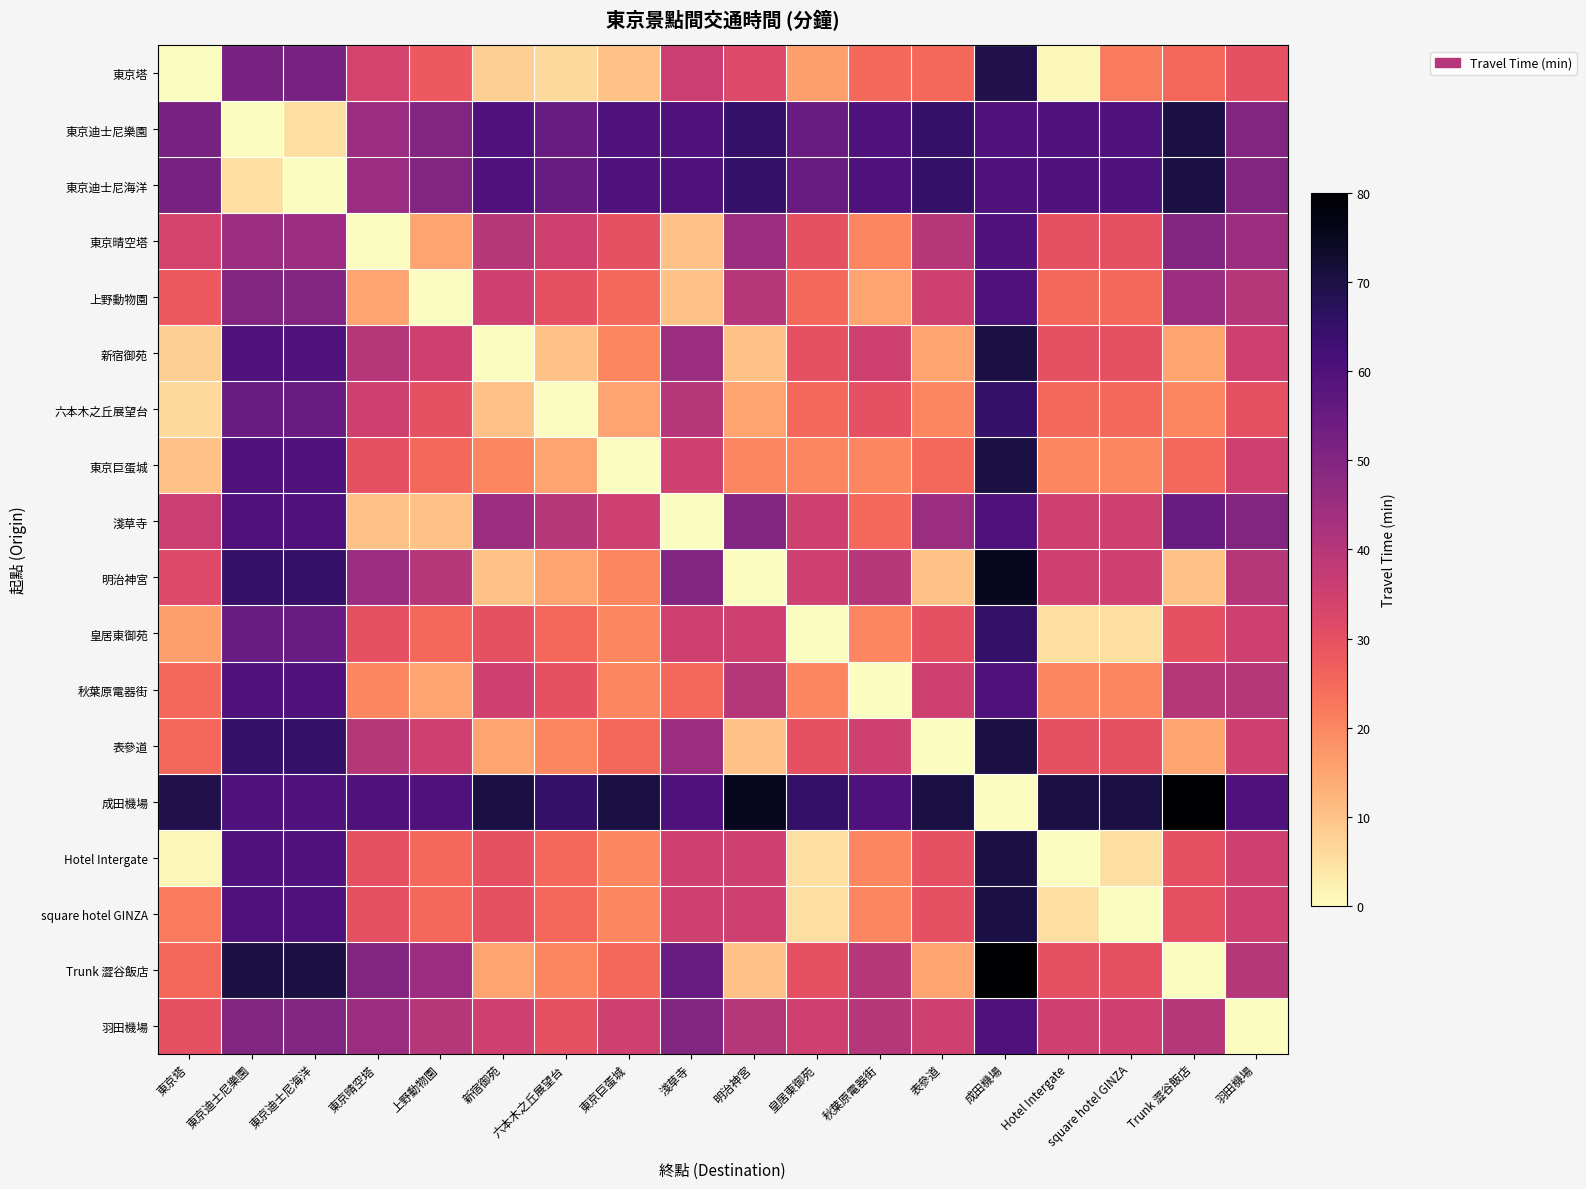

At how many categories does at least one series exceed 20?

18